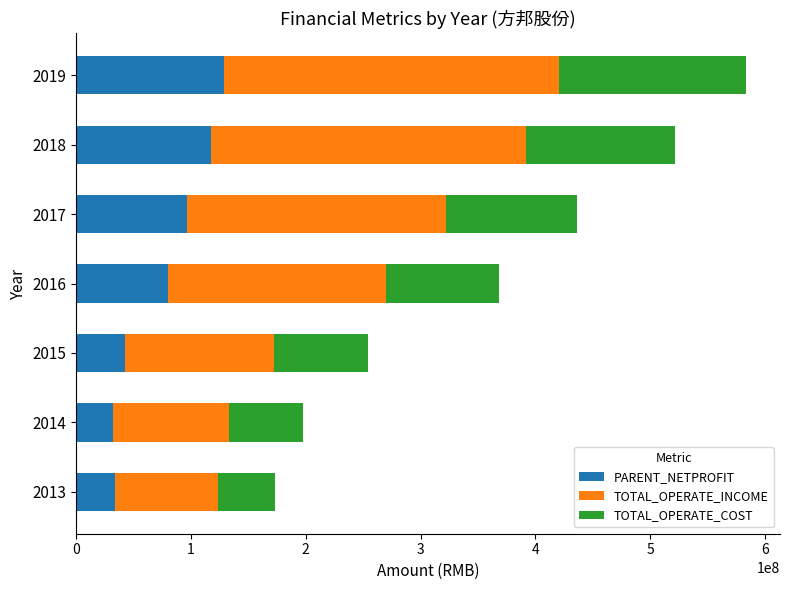

What is the minimum value for PARENT_NETPROFIT?

32406634.2